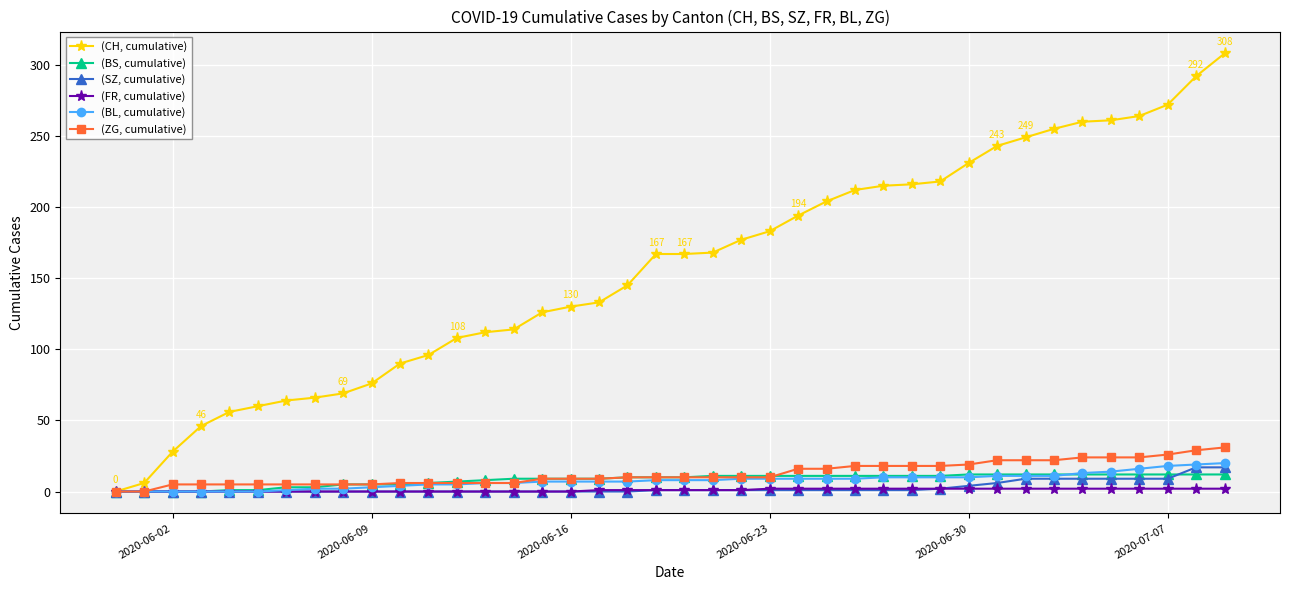

What is the greatest value displayed?

308